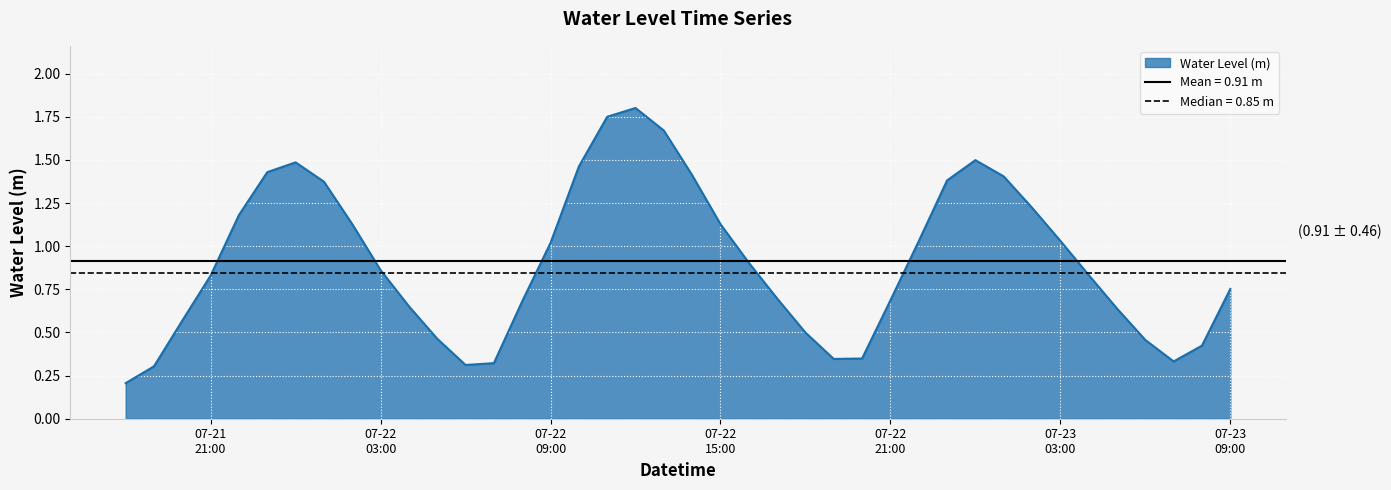

Does the chart display data point markers on the line(s)?

No